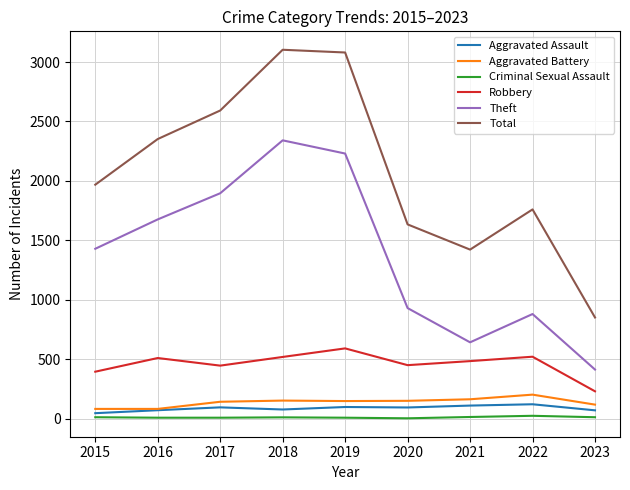

True or false: Aggravated Assault and Robbery cross at least once.

False